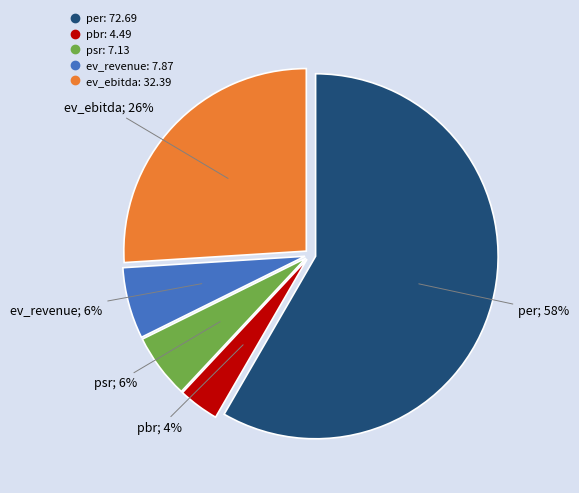

What is the majority slice?

per